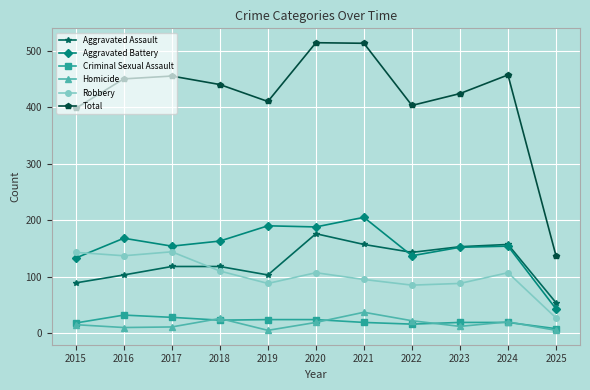

Does the chart display data point markers on the line(s)?

Yes